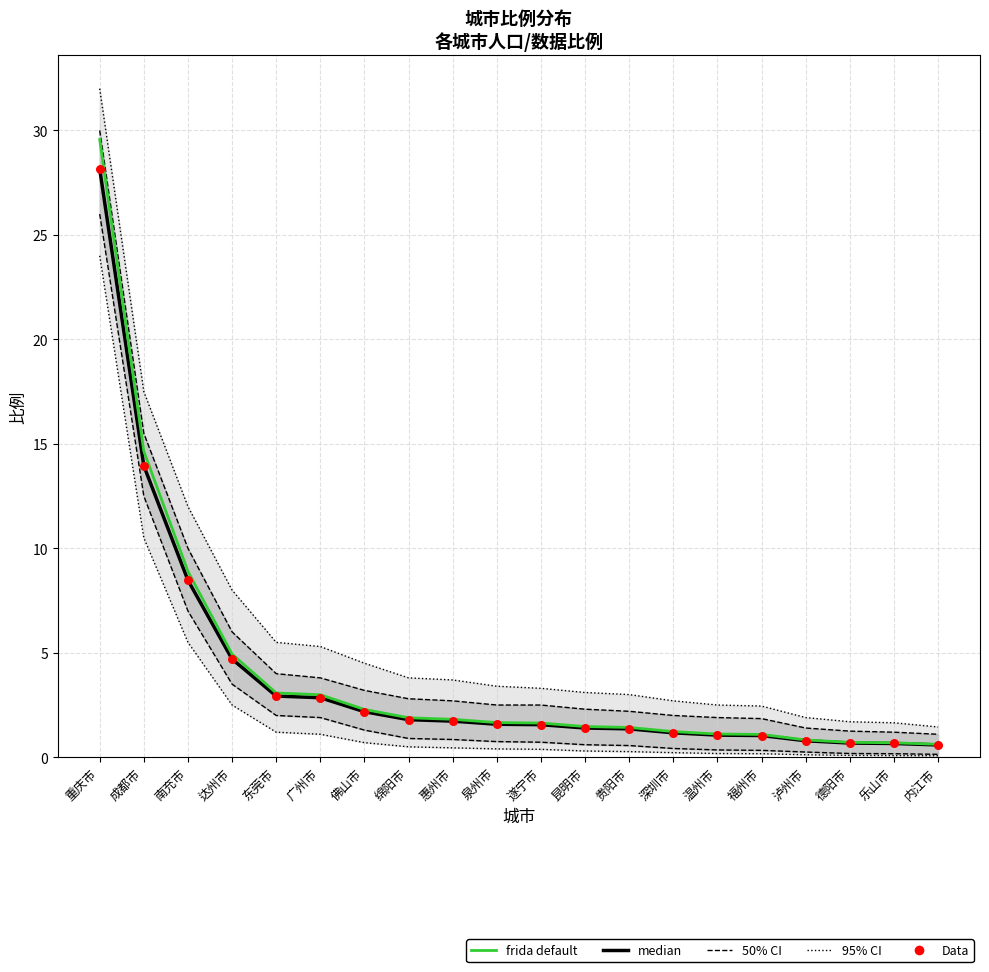

At which category is the sum across all series the highest?

重庆市